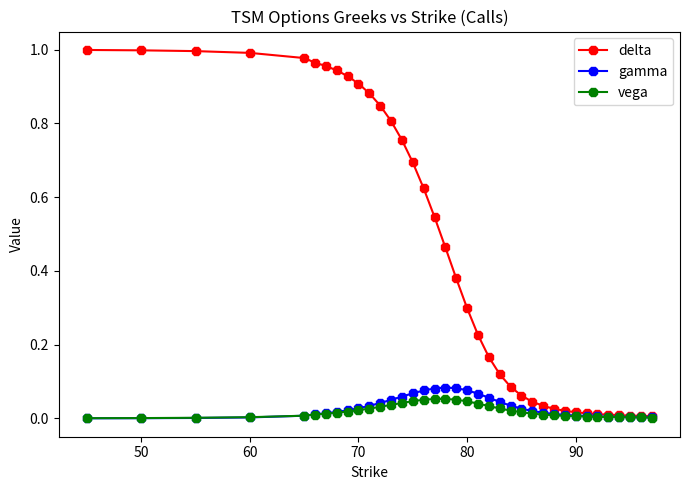

True or false: vega has more than 0 interior local peaks.

True